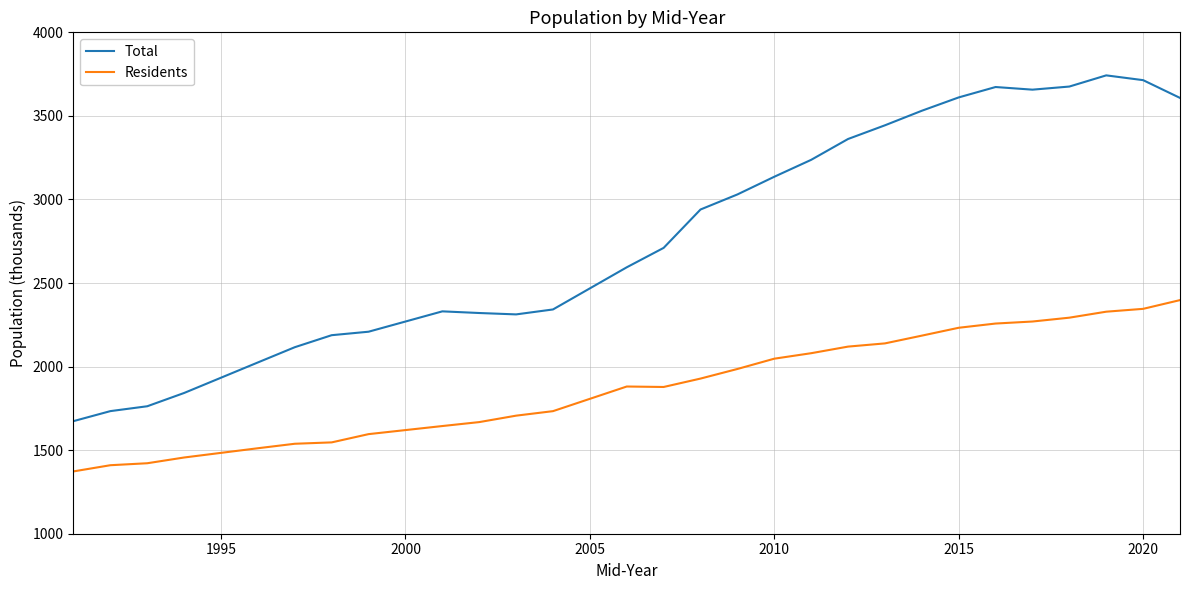

What is the difference between the second highest and second lowest values in the Residents series?

935.6